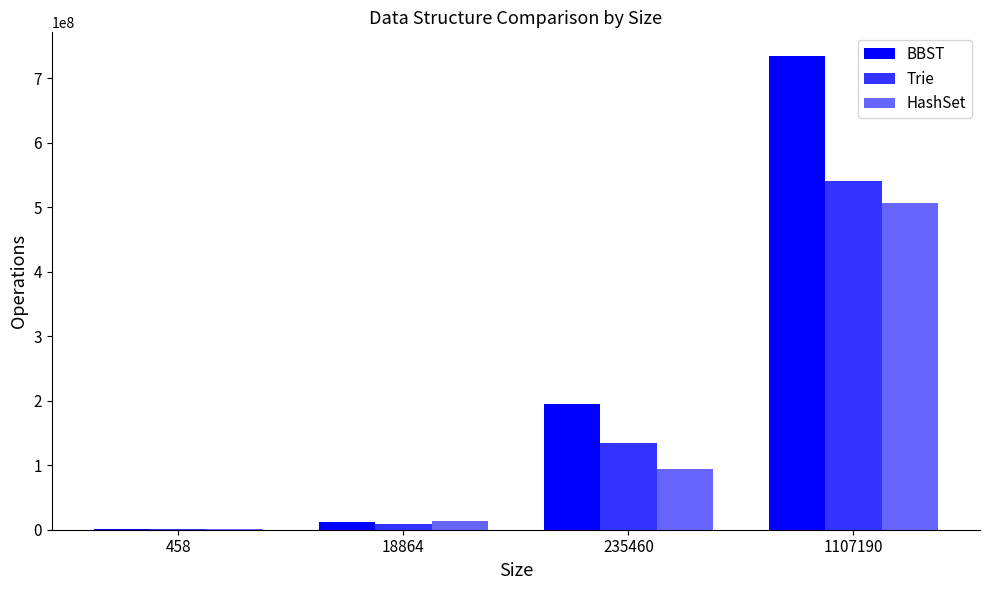

What is the total value across all series at 1107190?

1780930964